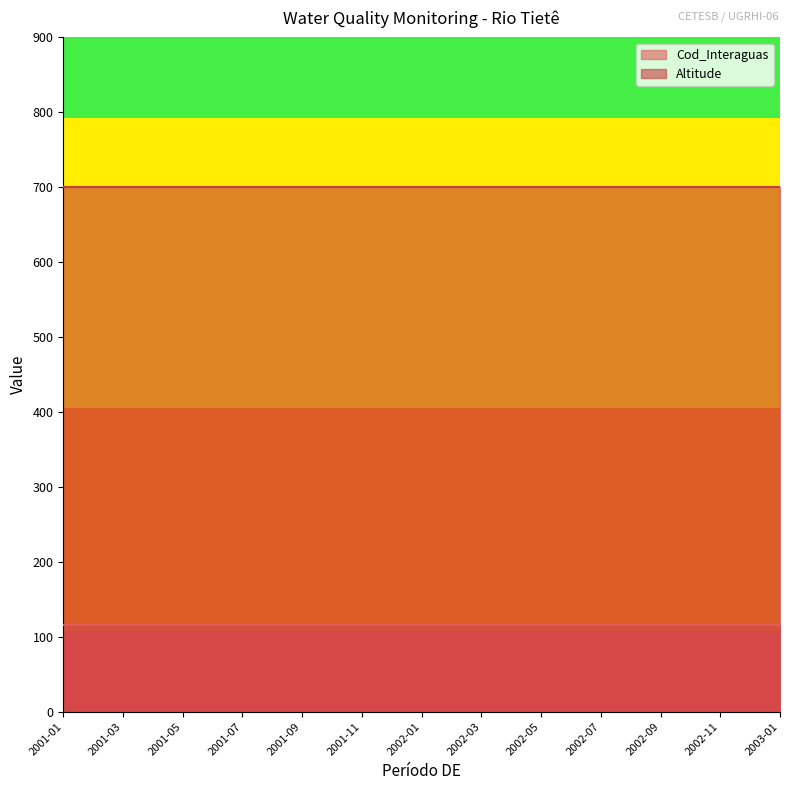

Which category has the lowest value in the Cod_Interaguas series?

2001-01